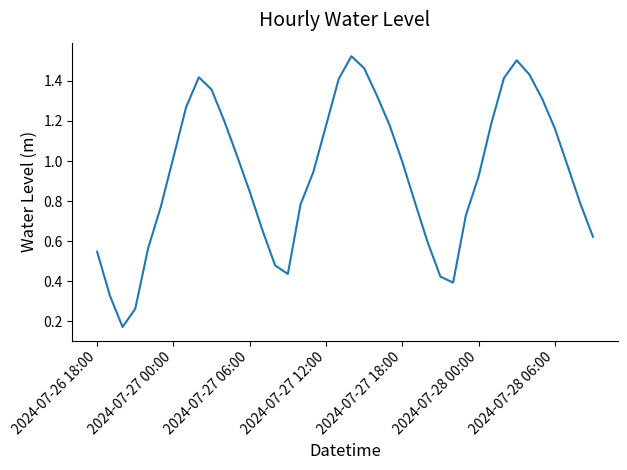

True or false: the data shows 1.9 at 2024-07-28 06:00.

False